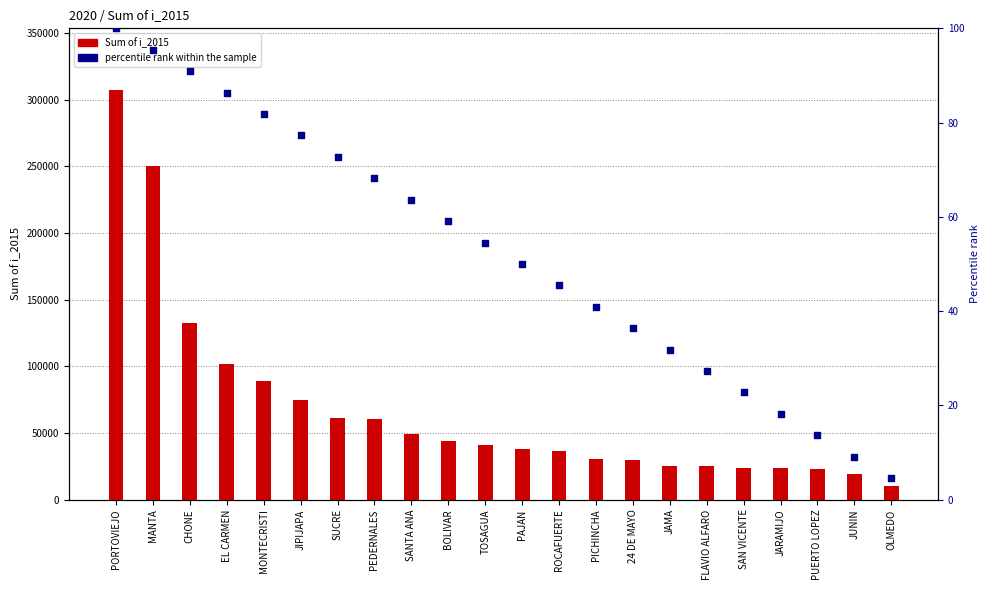

Which series has the widest spread of Y values?

Sum of i_2015